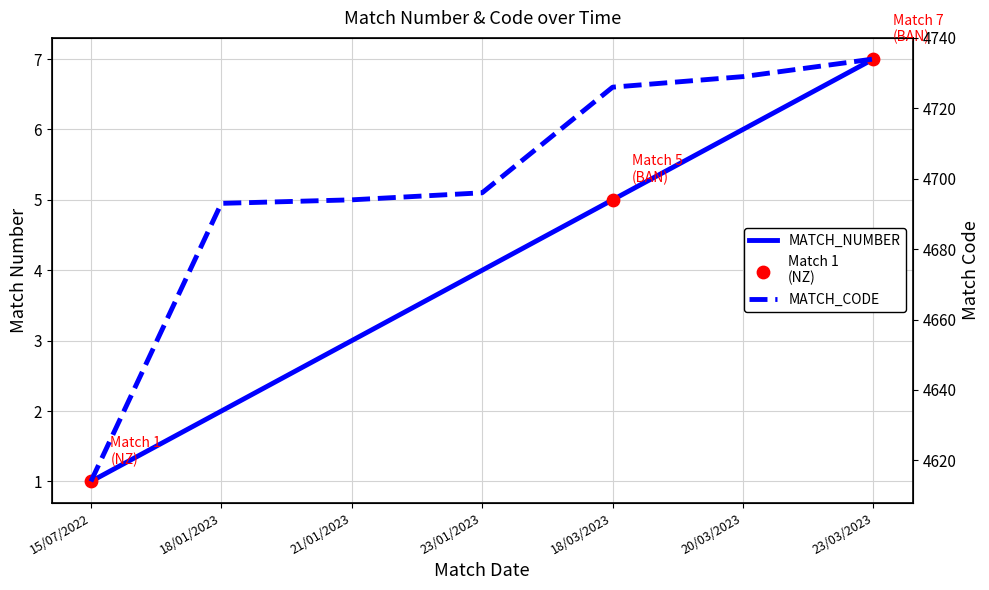

Which series reaches the maximum Y coordinate?

MATCH_CODE